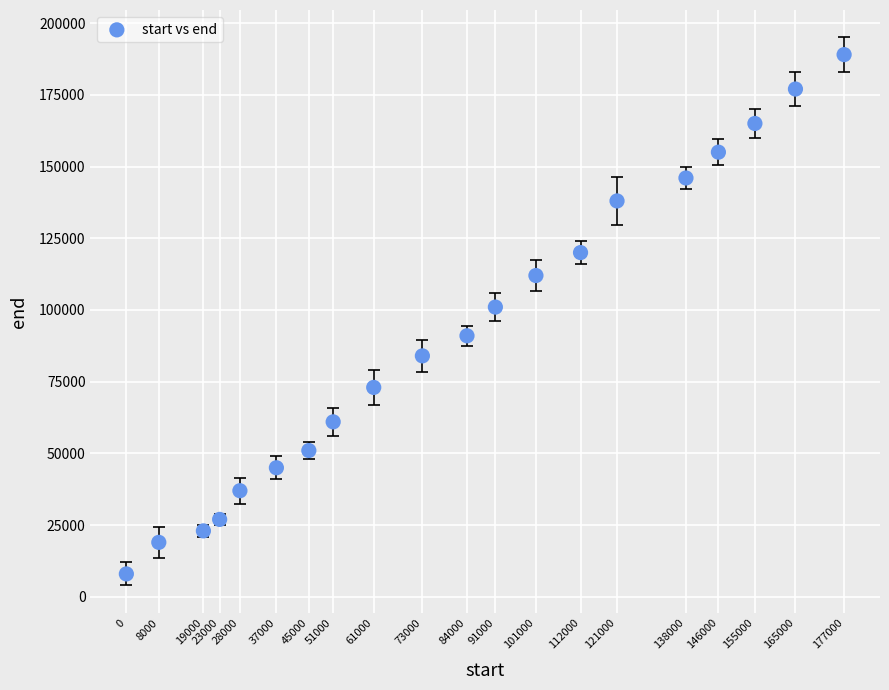

What is the range of X values (max minus min)?

177000